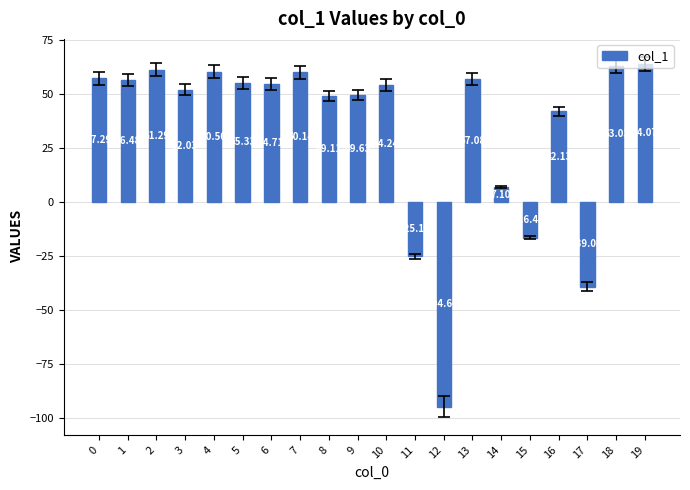

What is the average value?

33.4